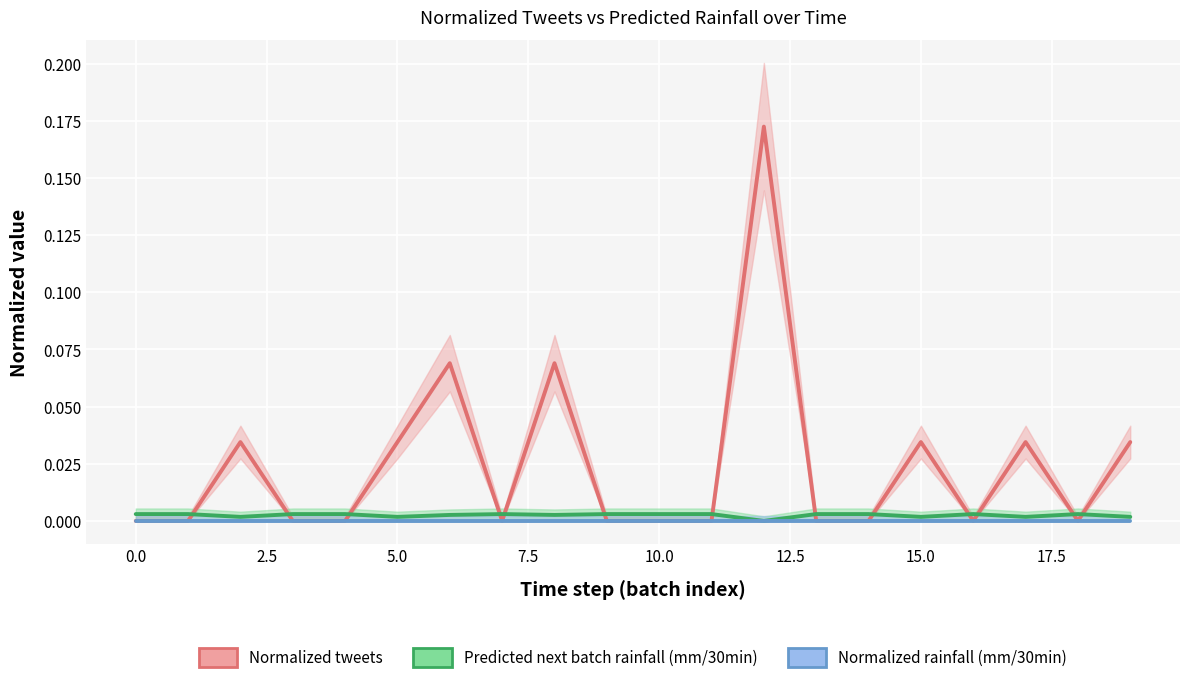

True or false: Normalized tweets has a value of 0.3 at 12.

False